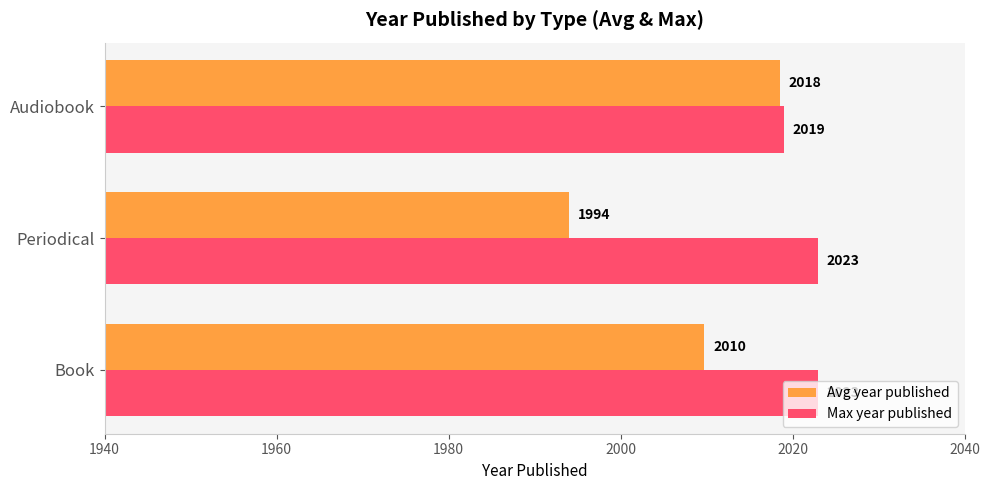

Is the value of Avg year published at Periodical greater than the value of Max year published at Periodical?

No